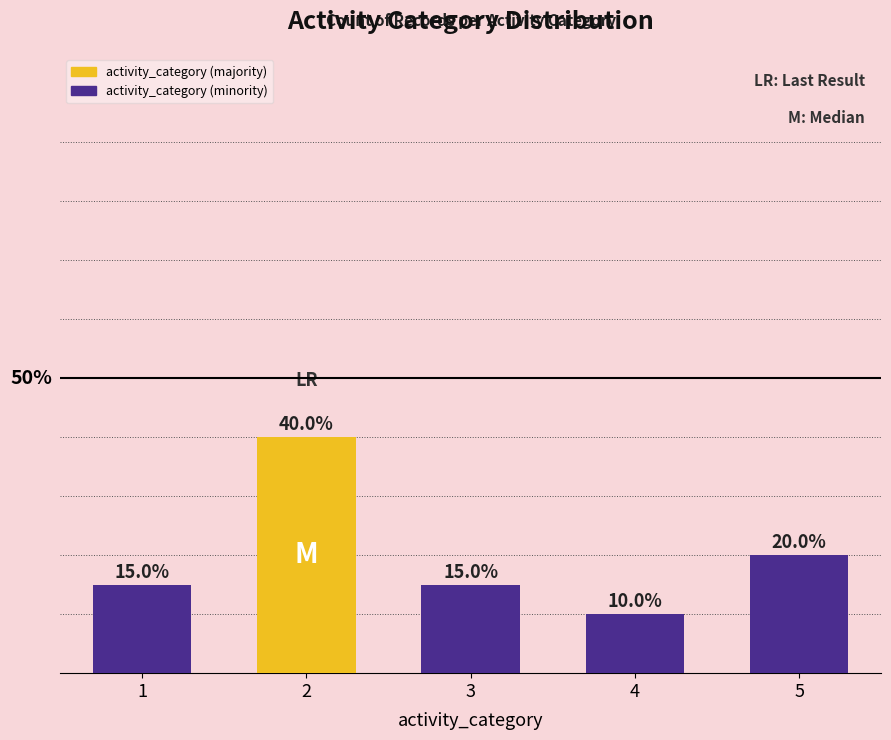

Which has a higher value, 2 or 3?

2